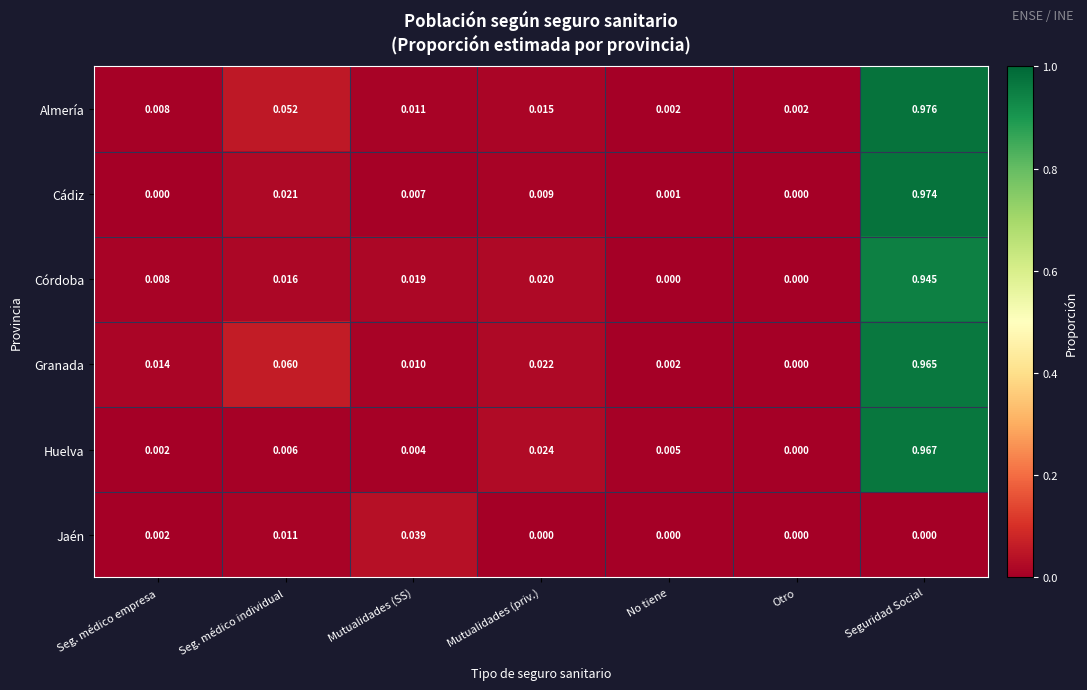

At which label does Almería reach its peak?

Seguridad Social